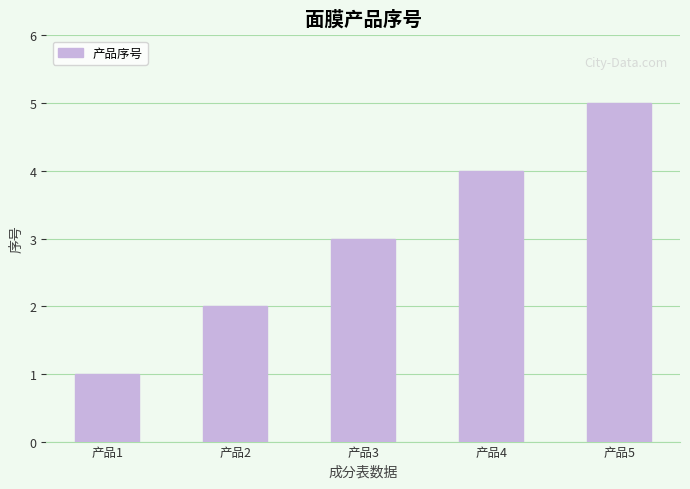

Which has a higher value, 产品2 or 产品5?

产品5